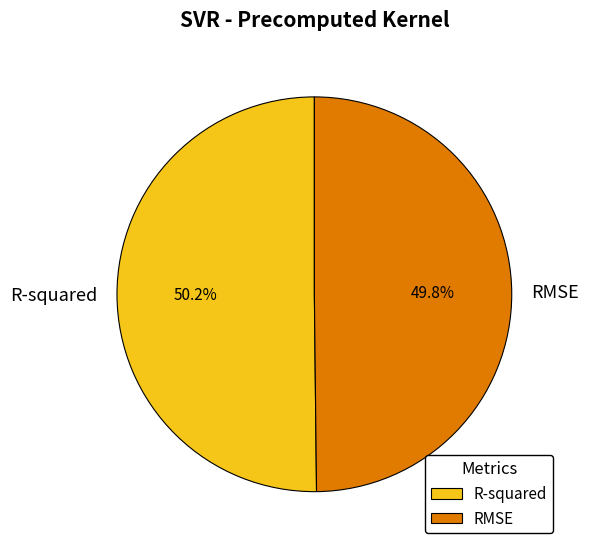

The R-squared slice represents 50% of the pie. True or false?

True